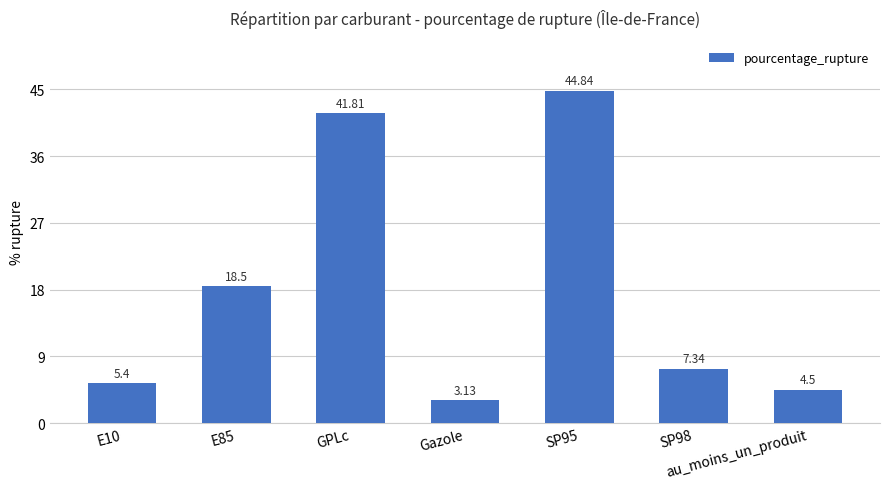

What is the ratio of the value at SP95 to the value at E85?

2.4